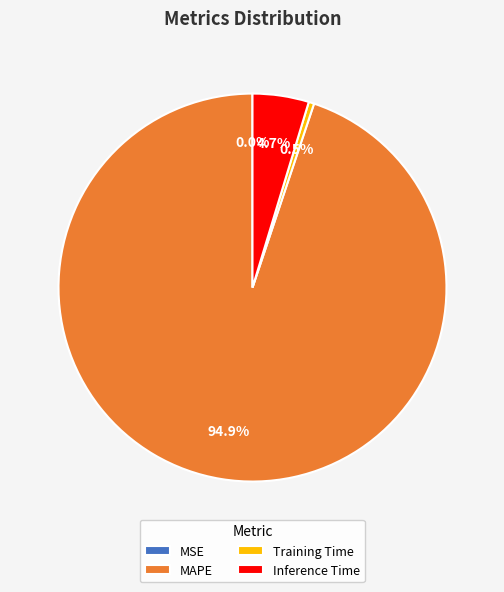

Which category has the biggest portion of the pie?

MAPE